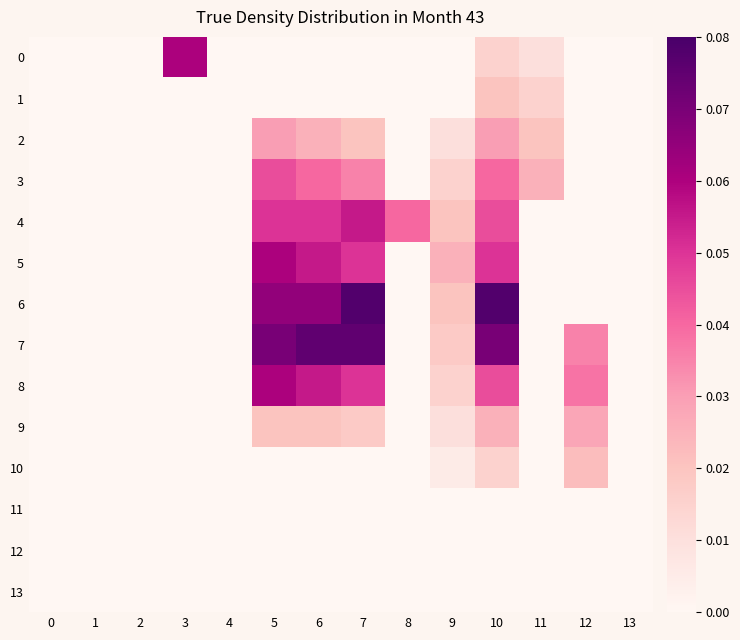

Reading left to right, transcribe all the data shown in this chart.

0: 0=0.0	1=0.0	2=0.0	3=0.1	4=0.0	5=0.0	6=0.0	7=0.0	8=0.0	9=0.0	10=0.0	11=0.0	12=0.0	13=0.0
1: 0=0.0	1=0.0	2=0.0	3=0.0	4=0.0	5=0.0	6=0.0	7=0.0	8=0.0	9=0.0	10=0.0	11=0.0	12=0.0	13=0.0
2: 0=0.0	1=0.0	2=0.0	3=0.0	4=0.0	5=0.0	6=0.0	7=0.0	8=0.0	9=0.0	10=0.0	11=0.0	12=0.0	13=0.0
3: 0=0.0	1=0.0	2=0.0	3=0.0	4=0.0	5=0.0	6=0.0	7=0.0	8=0.0	9=0.0	10=0.0	11=0.0	12=0.0	13=0.0
4: 0=0.0	1=0.0	2=0.0	3=0.0	4=0.0	5=0.1	6=0.1	7=0.1	8=0.0	9=0.0	10=0.0	11=0.0	12=0.0	13=0.0
5: 0=0.0	1=0.0	2=0.0	3=0.0	4=0.0	5=0.1	6=0.1	7=0.1	8=0.0	9=0.0	10=0.1	11=0.0	12=0.0	13=0.0
6: 0=0.0	1=0.0	2=0.0	3=0.0	4=0.0	5=0.1	6=0.1	7=0.1	8=0.0	9=0.0	10=0.1	11=0.0	12=0.0	13=0.0
7: 0=0.0	1=0.0	2=0.0	3=0.0	4=0.0	5=0.1	6=0.1	7=0.1	8=0.0	9=0.0	10=0.1	11=0.0	12=0.0	13=0.0
8: 0=0.0	1=0.0	2=0.0	3=0.0	4=0.0	5=0.1	6=0.1	7=0.1	8=0.0	9=0.0	10=0.0	11=0.0	12=0.0	13=0.0
9: 0=0.0	1=0.0	2=0.0	3=0.0	4=0.0	5=0.0	6=0.0	7=0.0	8=0.0	9=0.0	10=0.0	11=0.0	12=0.0	13=0.0
10: 0=0.0	1=0.0	2=0.0	3=0.0	4=0.0	5=0.0	6=0.0	7=0.0	8=0.0	9=0.0	10=0.0	11=0.0	12=0.0	13=0.0
11: 0=0.0	1=0.0	2=0.0	3=0.0	4=0.0	5=0.0	6=0.0	7=0.0	8=0.0	9=0.0	10=0.0	11=0.0	12=0.0	13=0.0
12: 0=0.0	1=0.0	2=0.0	3=0.0	4=0.0	5=0.0	6=0.0	7=0.0	8=0.0	9=0.0	10=0.0	11=0.0	12=0.0	13=0.0
13: 0=0.0	1=0.0	2=0.0	3=0.0	4=0.0	5=0.0	6=0.0	7=0.0	8=0.0	9=0.0	10=0.0	11=0.0	12=0.0	13=0.0